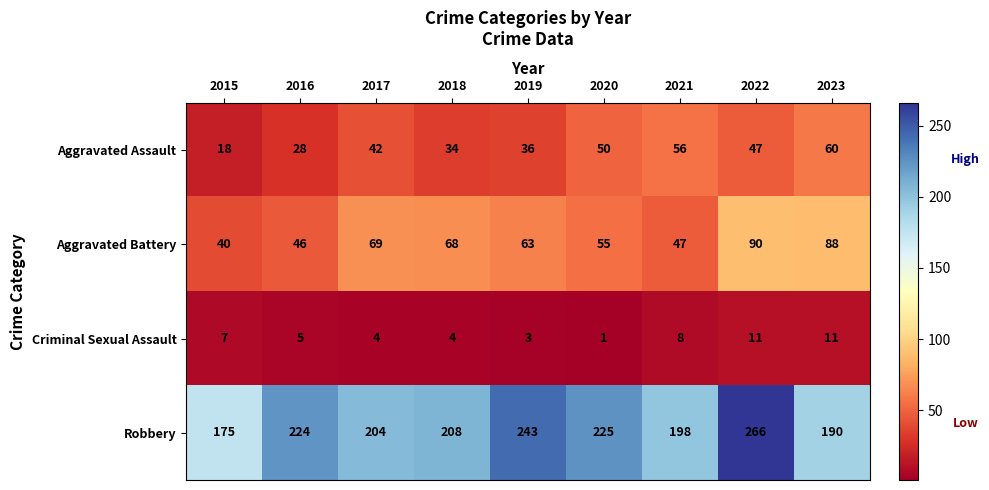

Which series has the largest total across all categories?

Robbery